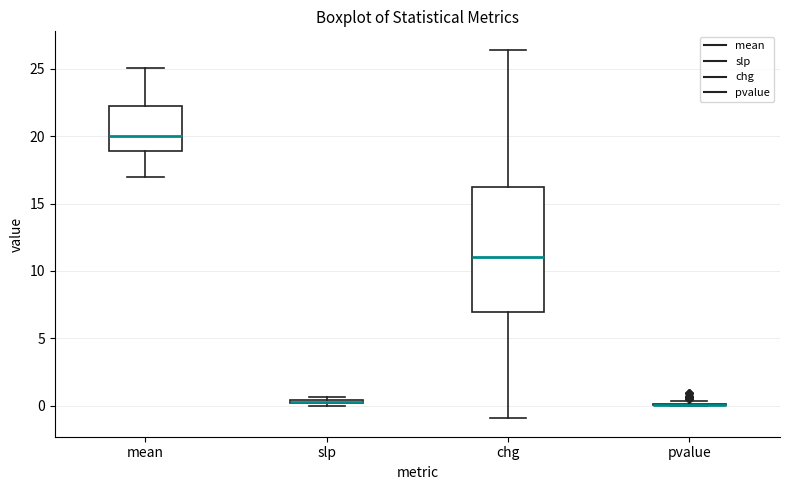

Comparing the boxes themselves (not the whiskers), which one is the tallest?

chg